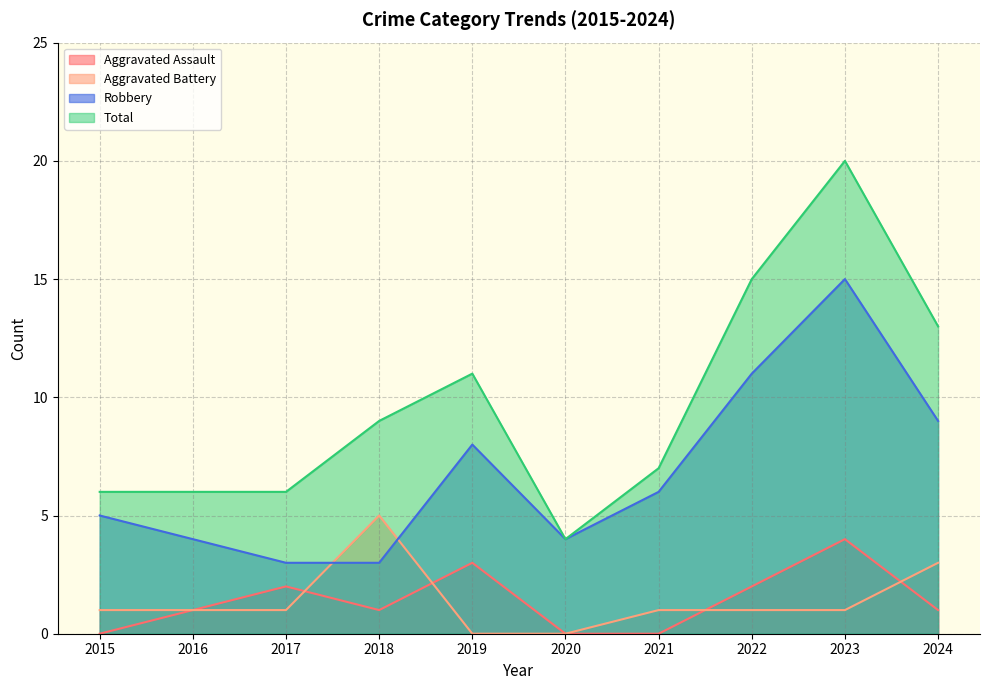

How many data points in Robbery are above 6?

4